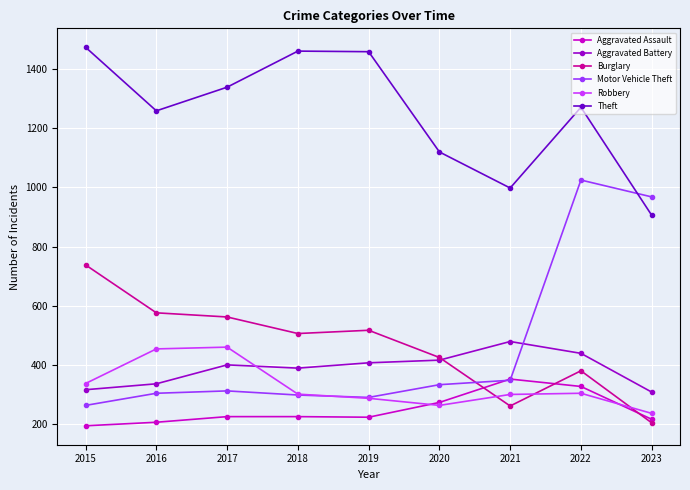

Rank the series by their maximum value, from lowest to highest.

Aggravated Assault, Robbery, Aggravated Battery, Burglary, Motor Vehicle Theft, Theft